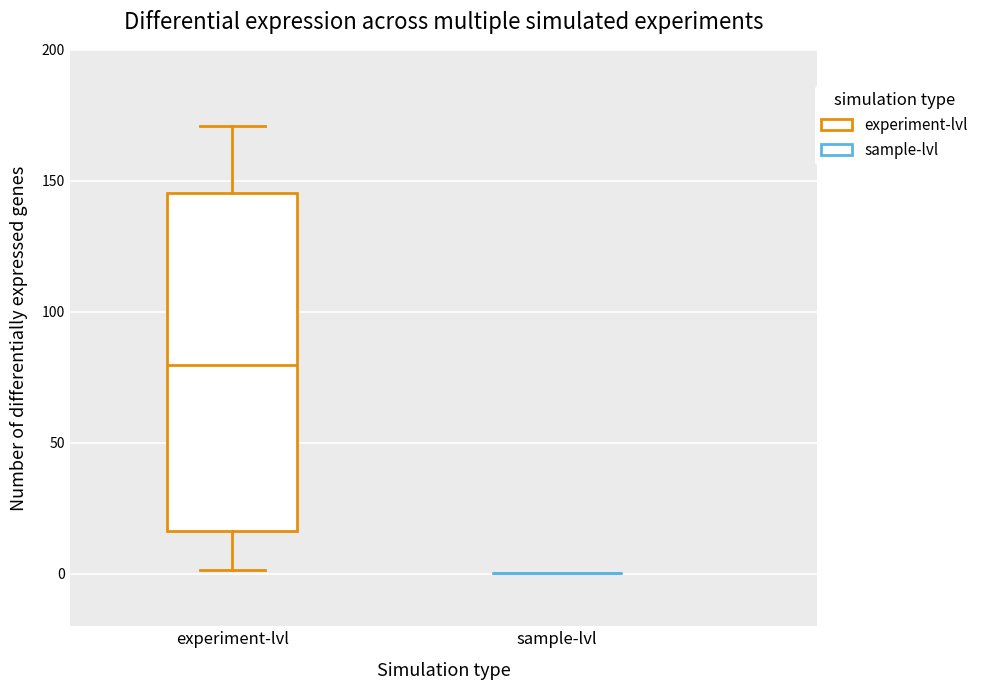

Comparing the boxes themselves (not the whiskers), which one is the tallest?

experiment-lvl